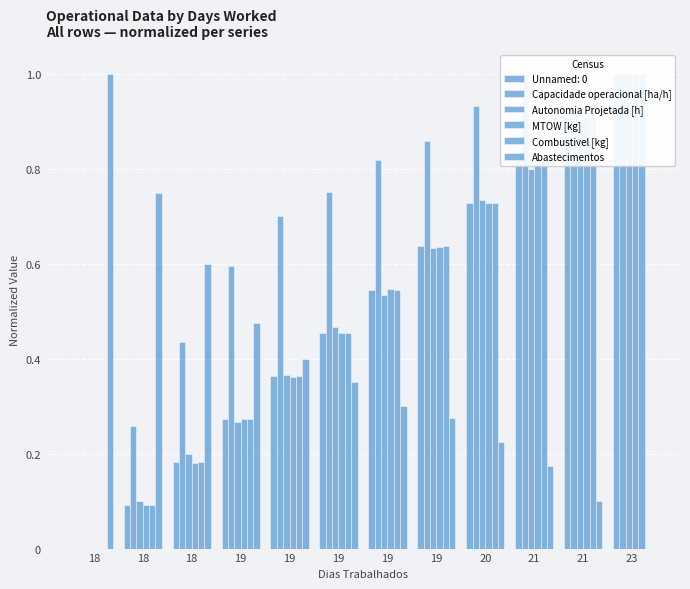

Are the bars grouped side by side (vs. stacked)?

Yes